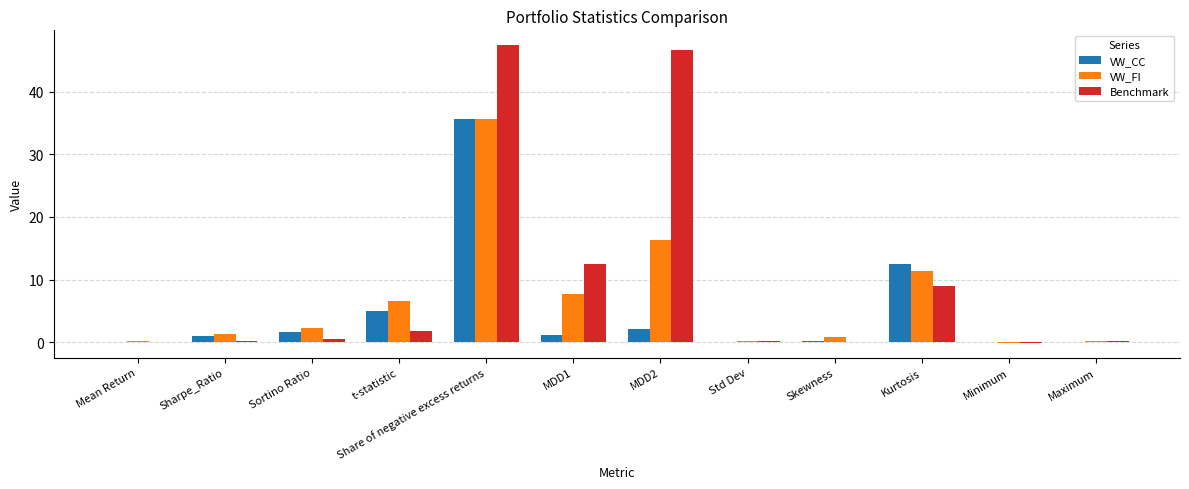

How many series are shown in this chart?

3